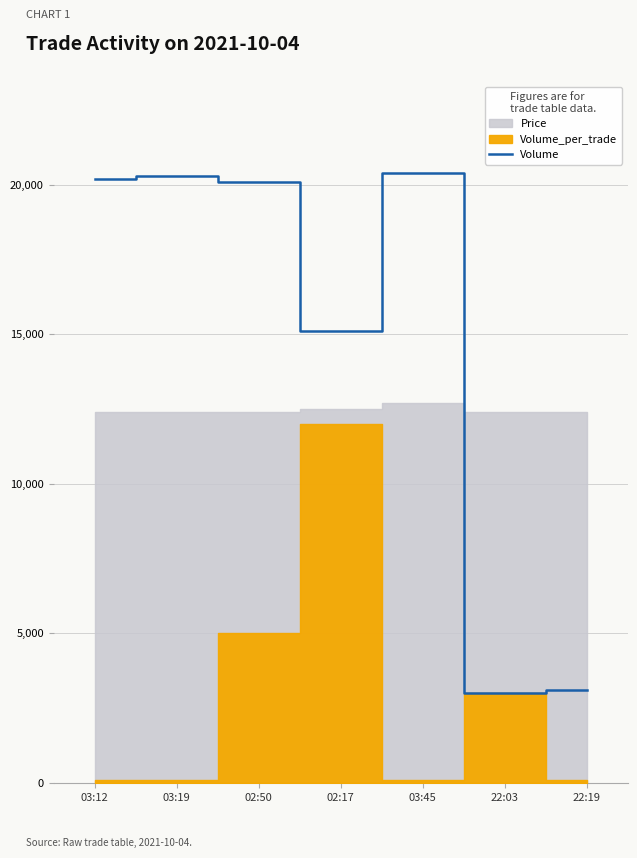

At which category does the chart reach its minimum across all series?

22:03